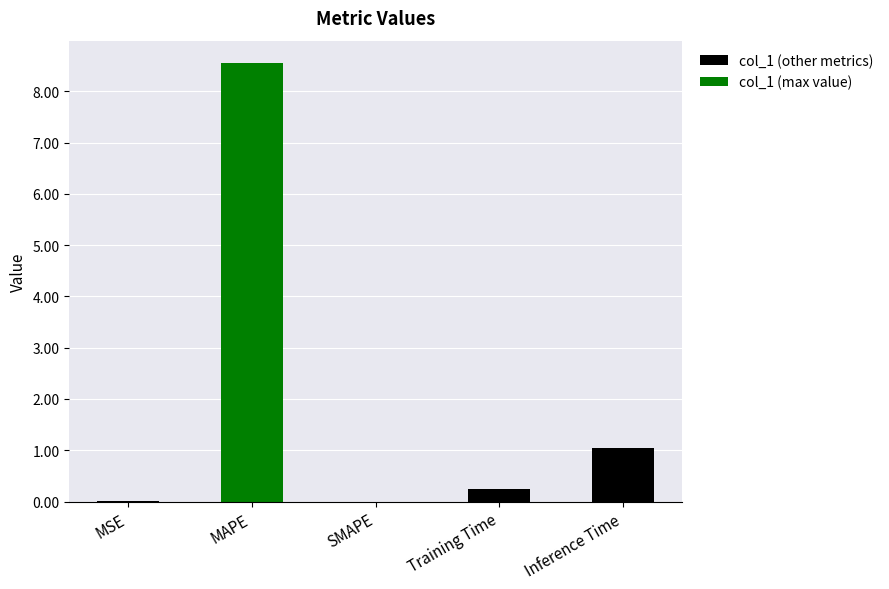

Are the bars grouped side by side (vs. stacked)?

No